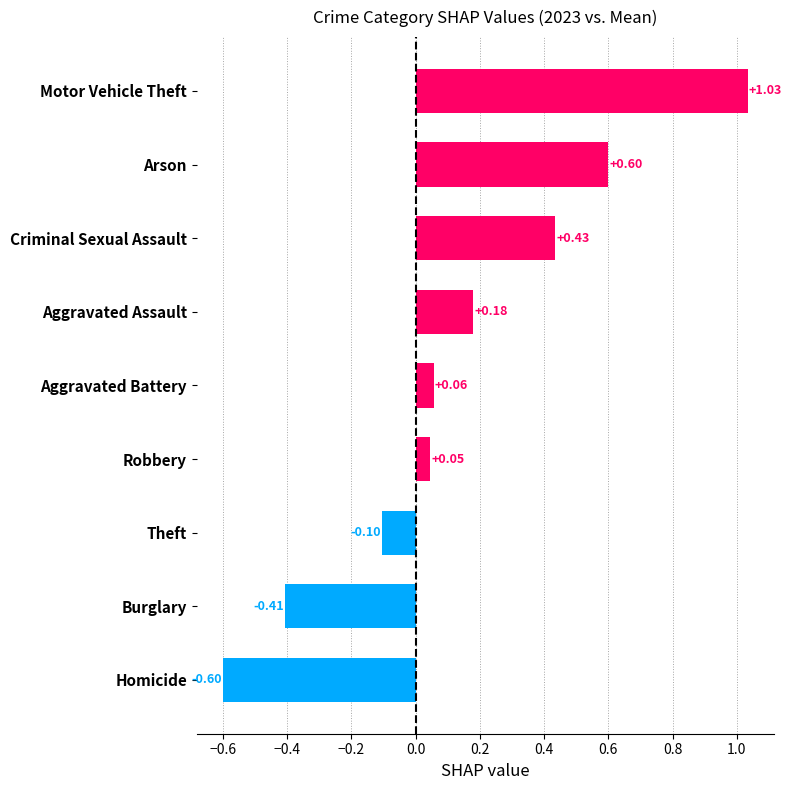

At which label is the value closest to 0?

Robbery